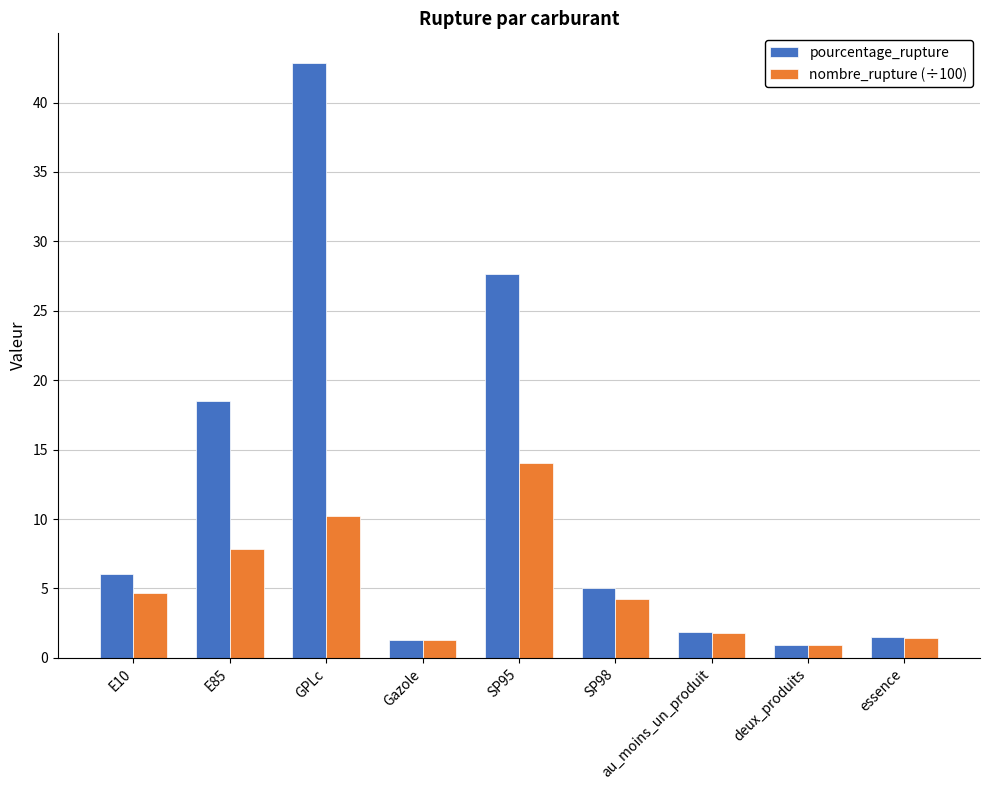

What is the total value across all series at E85?

26.4